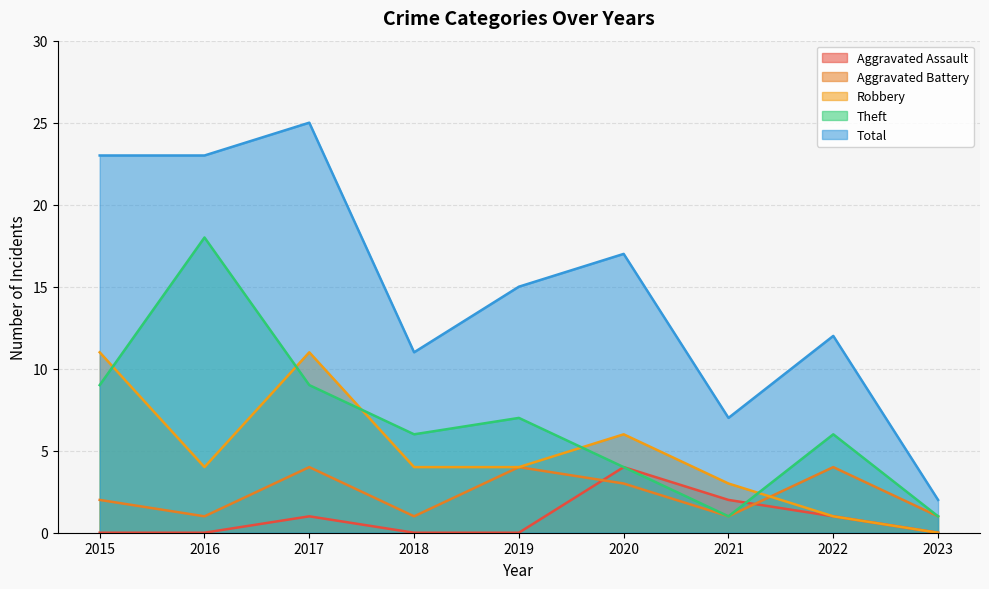

What is the difference between the second highest and minimum values in the Aggravated Assault series?

2